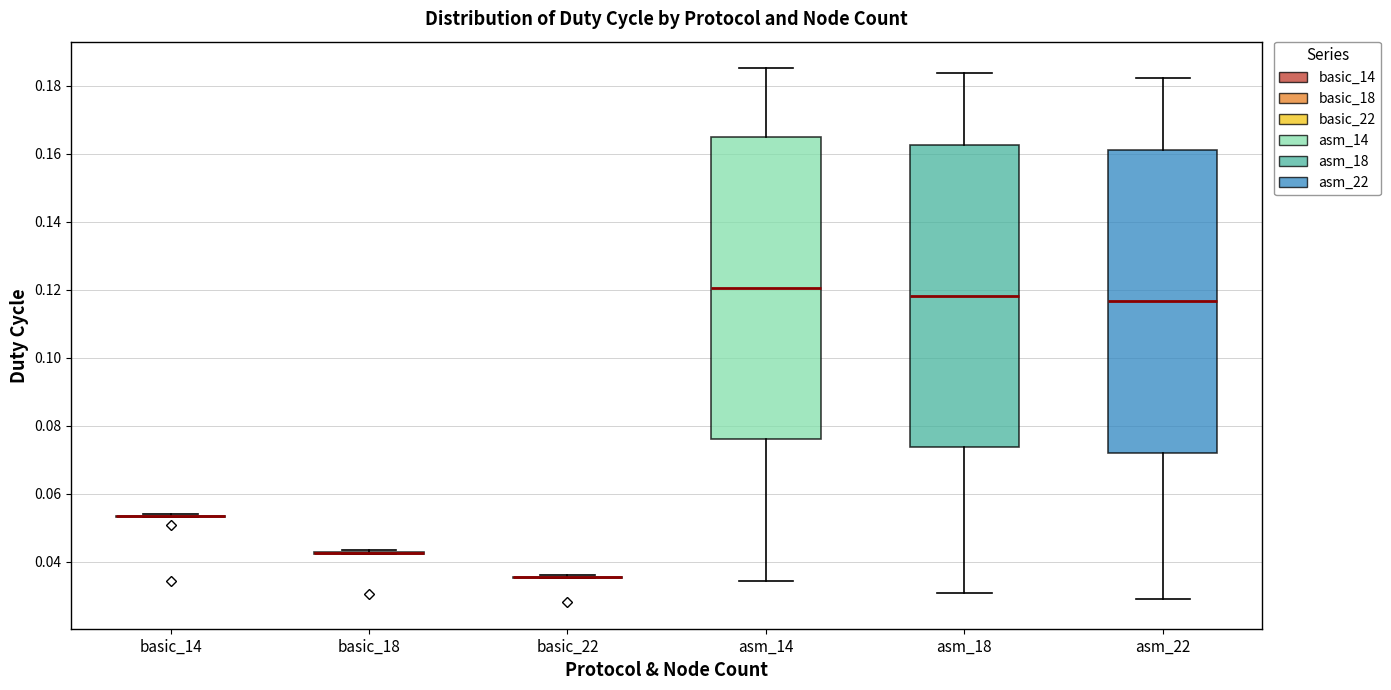

Reading left to right, transcribe this box plot: for each box, give where its median line is, the range the box spans, and where its two whiskers end, as read against the y-axis. The values are not printed on the chart, so give them approximately, as read against the axis.

basic_14: box collapsed to a line at 0.054, whiskers 0.054 to 0.054
basic_18: box collapsed to a line at 0.042, whiskers 0.042 to 0.044
basic_22: box collapsed to a line at 0.036, whiskers 0.036 to 0.036
asm_14: median 0.120, box 0.076 to 0.166, whiskers 0.034 to 0.186
asm_18: median 0.118, box 0.074 to 0.162, whiskers 0.030 to 0.184
asm_22: median 0.116, box 0.072 to 0.162, whiskers 0.028 to 0.182